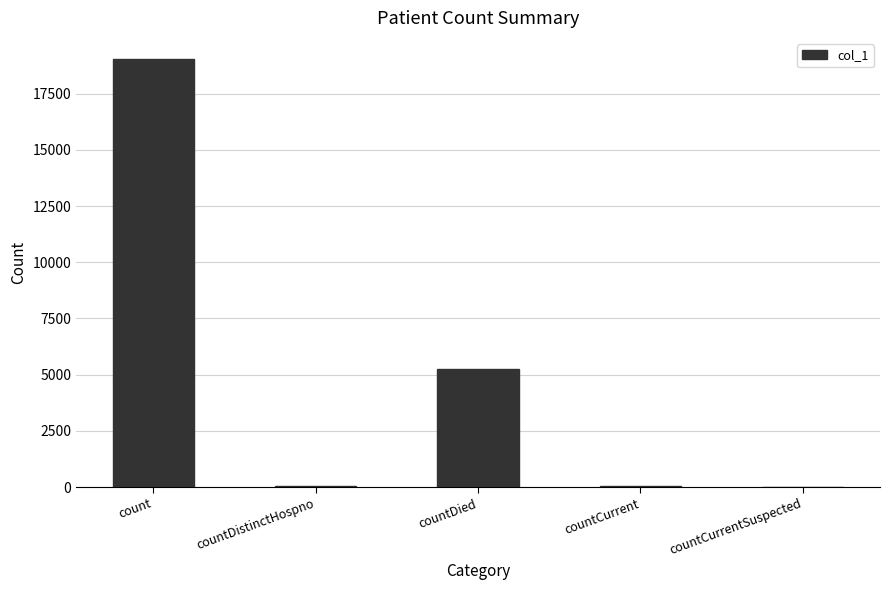

What is the maximum value shown in the chart?

19025